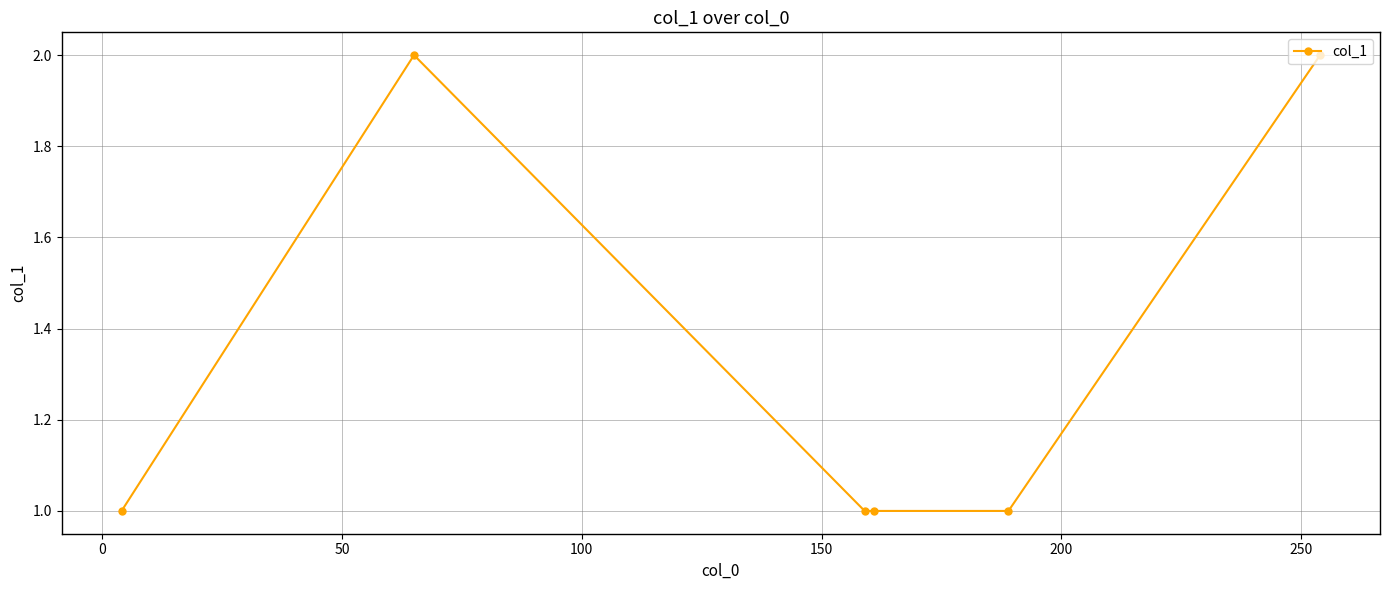

What is the value of the 3rd point from the left?

1